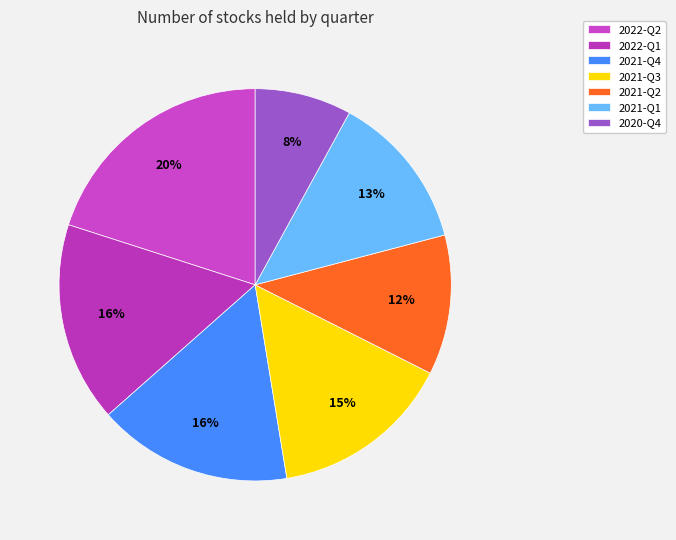

What is the largest slice in the pie chart?

2022-Q2